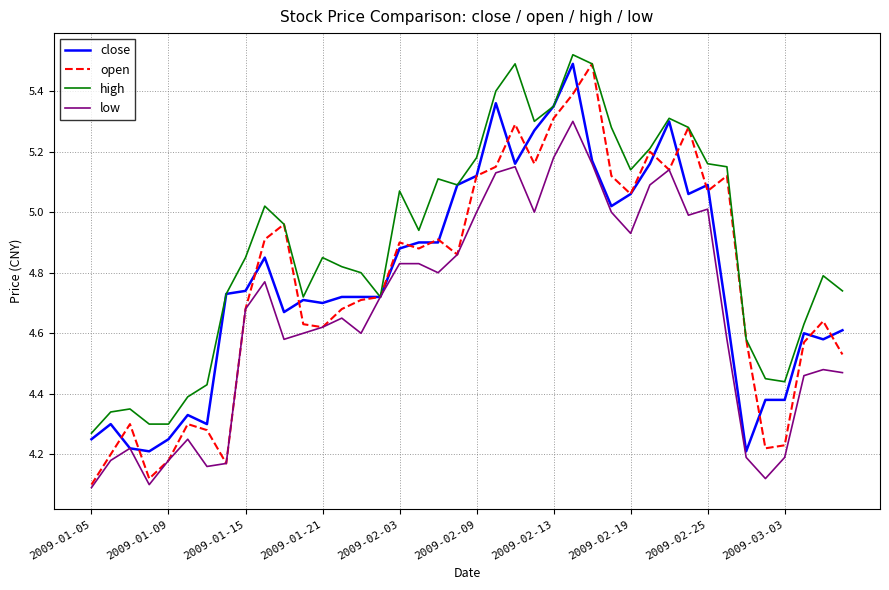

Which series has the largest total across all categories?

high